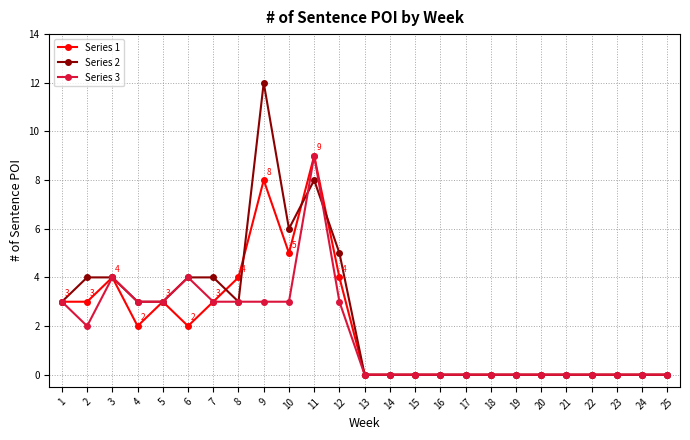

Which series changed the most between 12 and 18?

Series 2